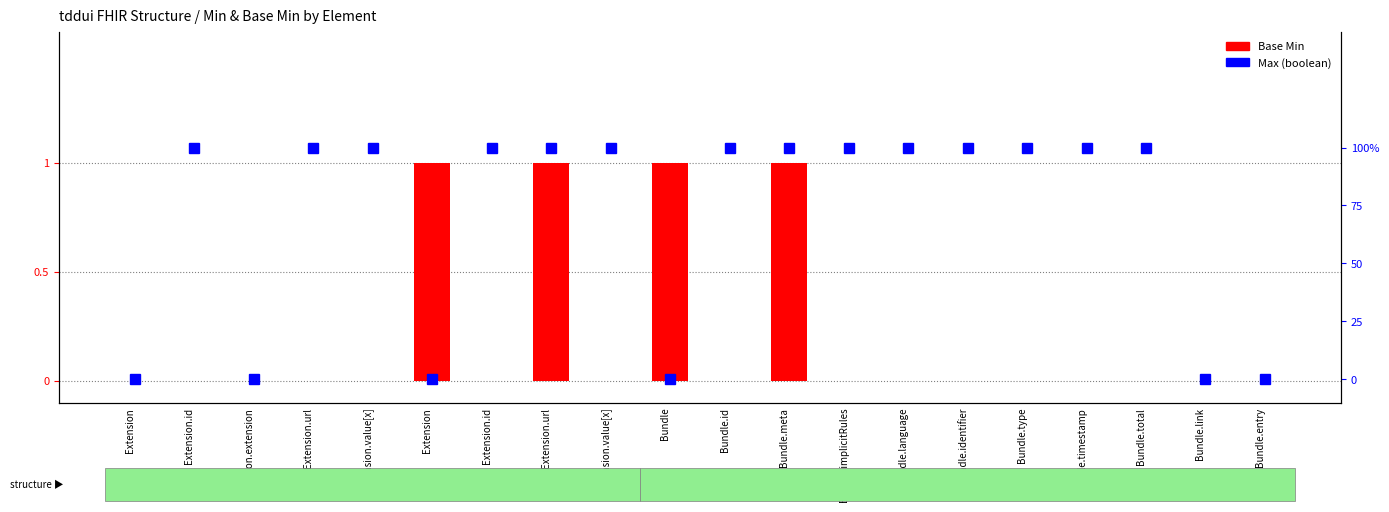

Is the value of Max at Bundle greater than the value of Base Min at Bundle.entry?

No